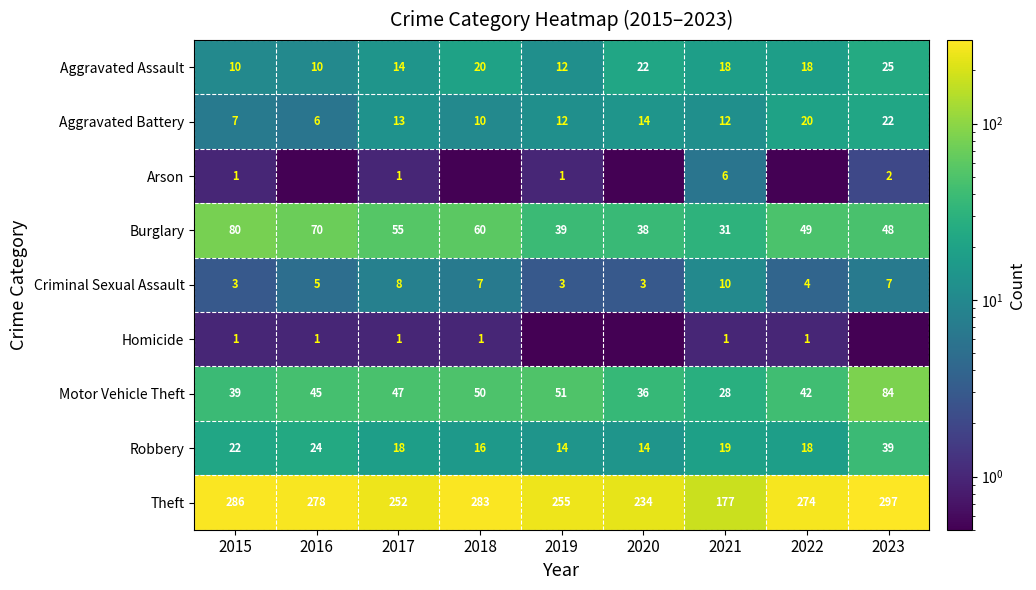

At which label does Aggravated Battery reach its minimum?

2016